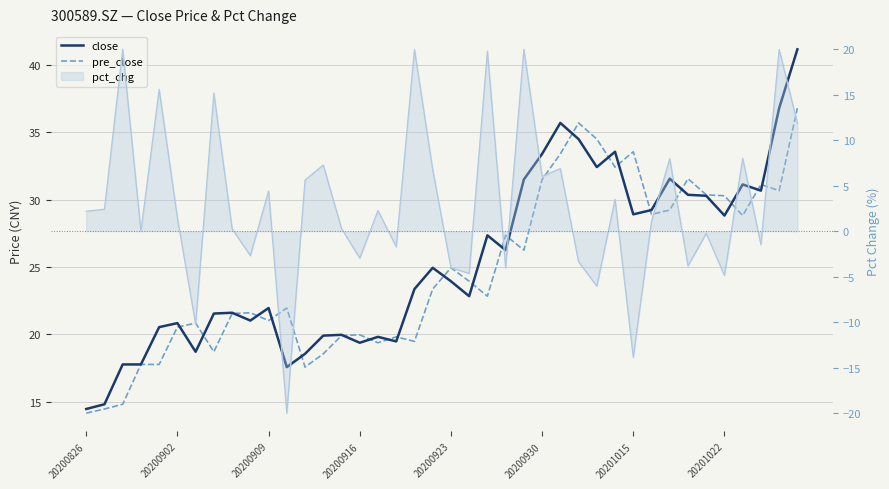

Is this an area chart (filled region under the line)?

No